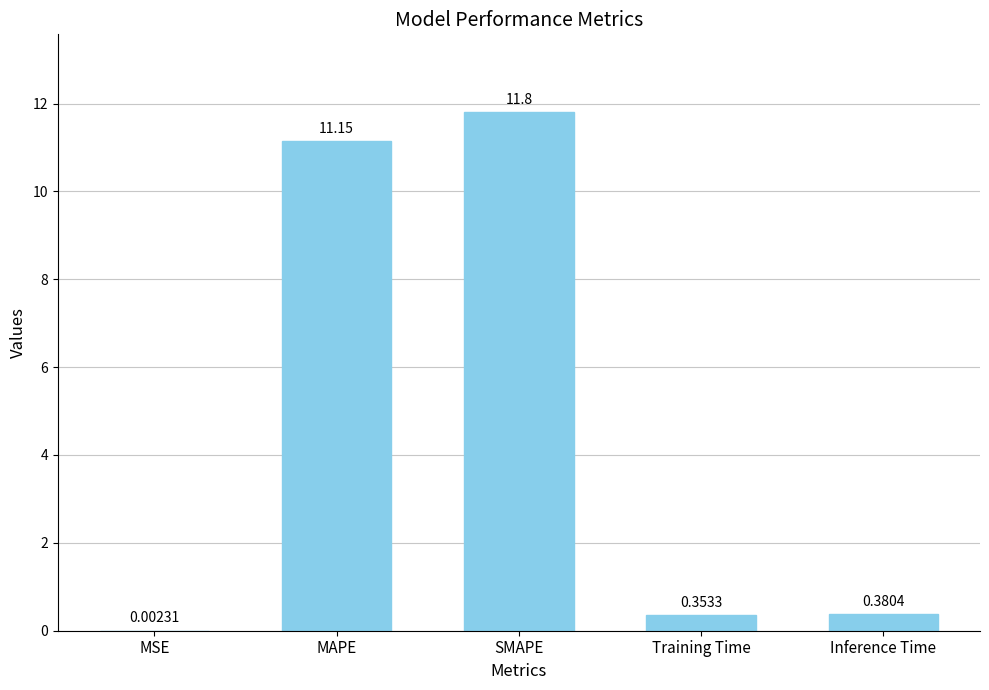

At which label is the value closest to 5?

Inference Time